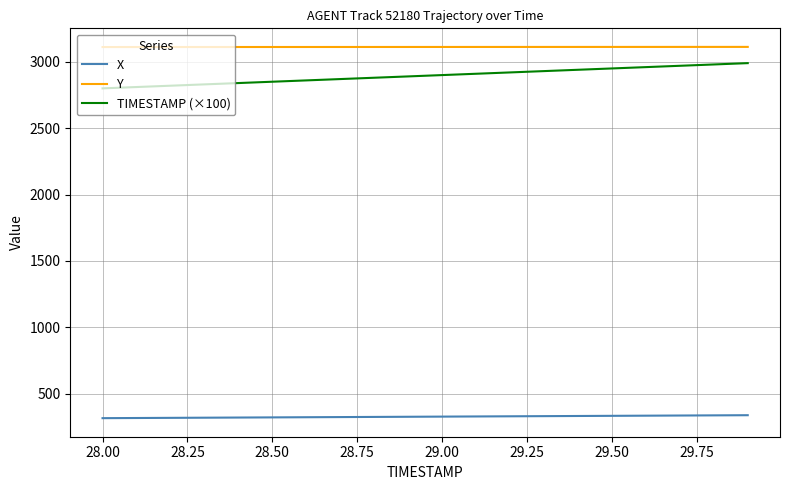

True or false: Y and X cross at least once.

False